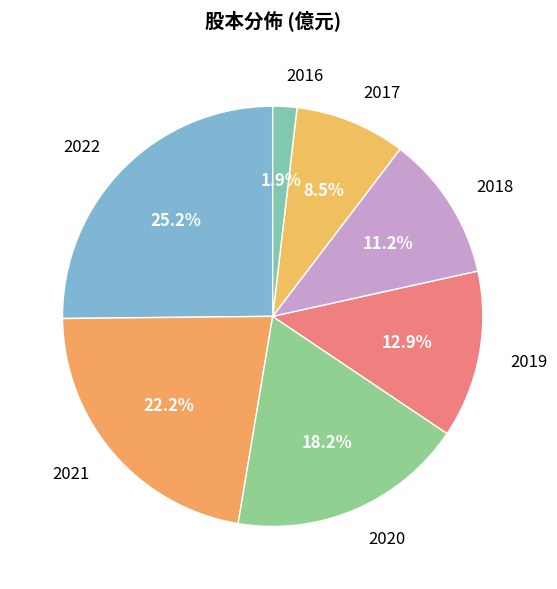

Is 2019 the majority of the pie?

No